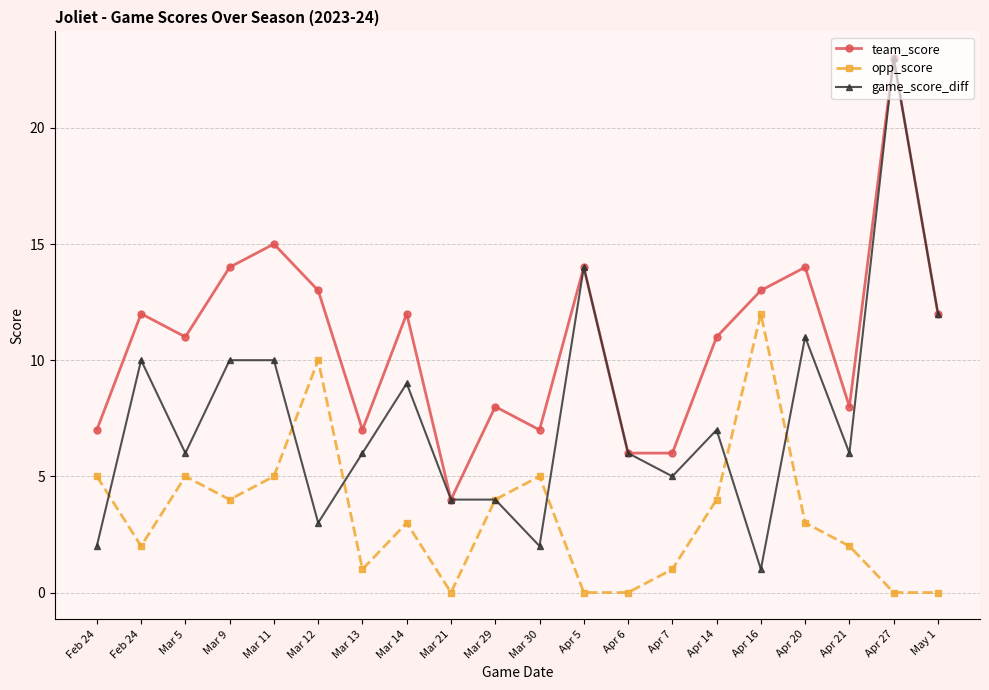

How many data points does each series have?

20